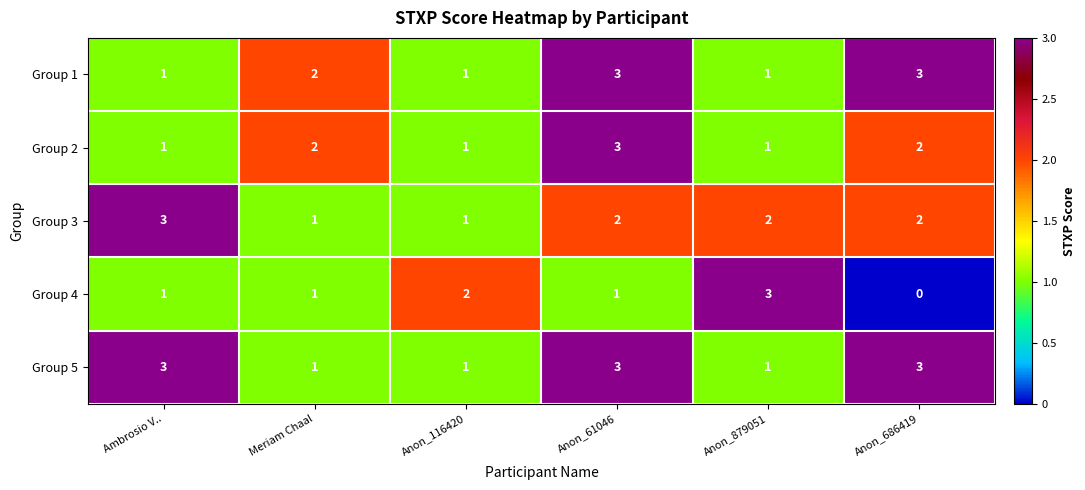

Which category has the lowest value across all series?

Anon_686419